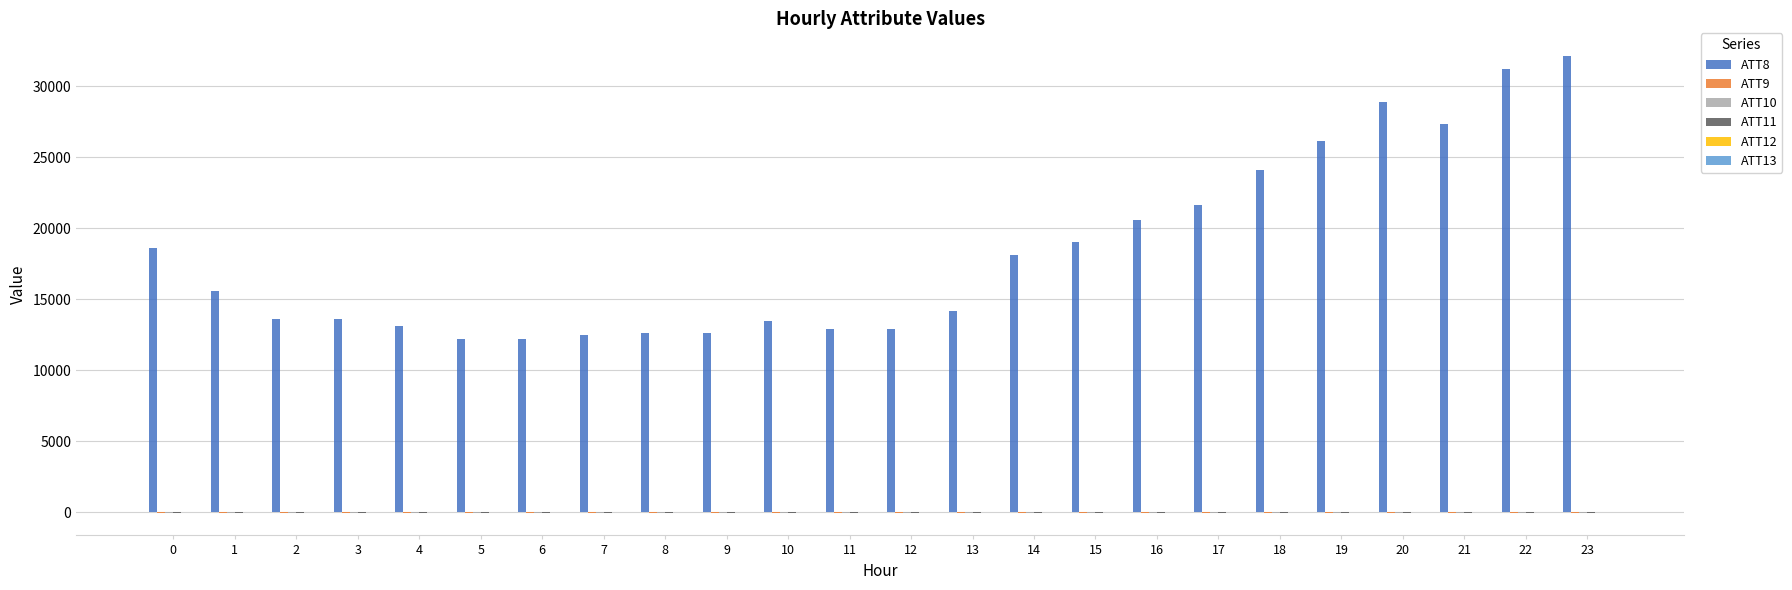

Which series changed the most between 18 and 22?

ATT8